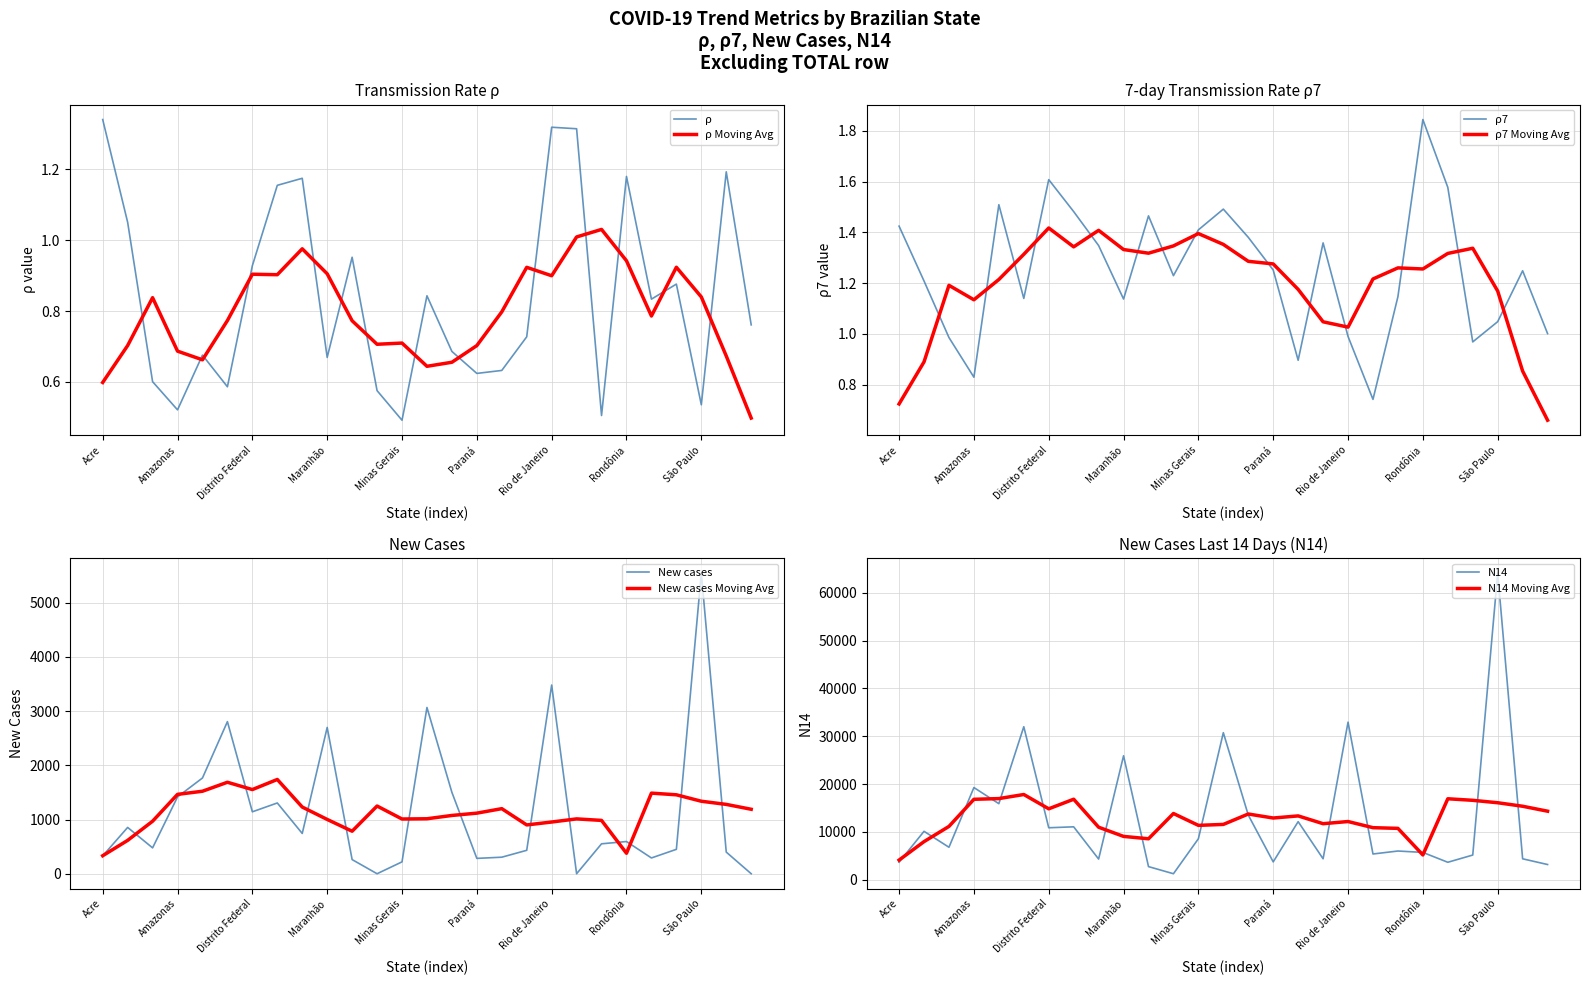

After their last crossing, which series has the higher values: ρ or ρ Moving Avg?

ρ